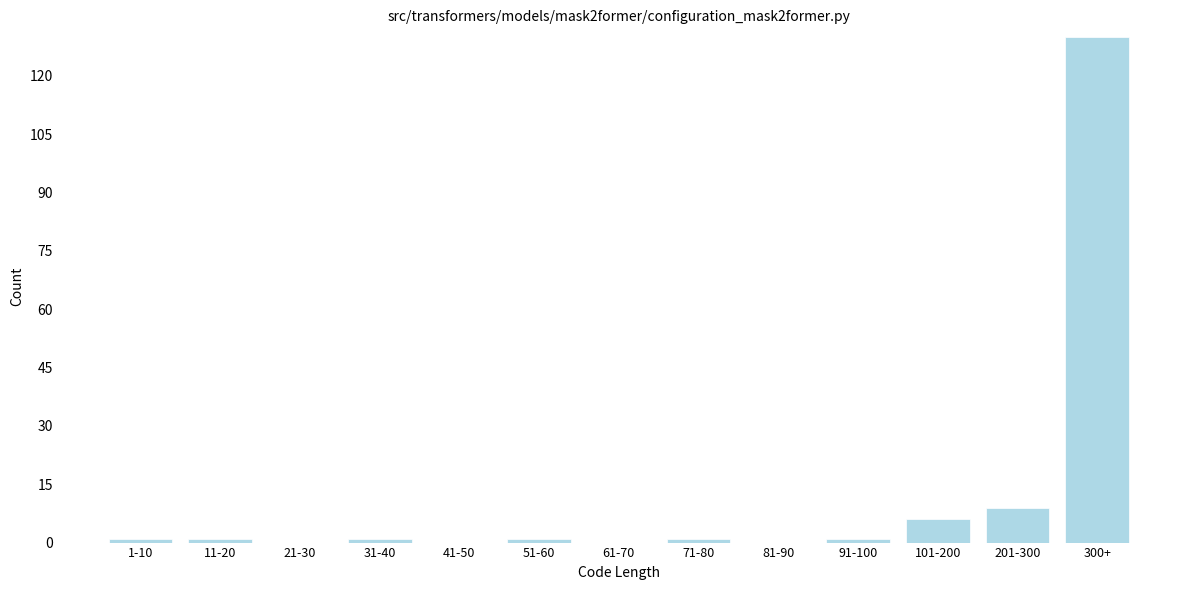

Reading left to right, what are all the values shown in this chart?

1-10=1	11-20=1	21-30=0	31-40=1	41-50=0	51-60=1	61-70=0	71-80=1	81-90=0	91-100=1	101-200=6	201-300=9	300+=130